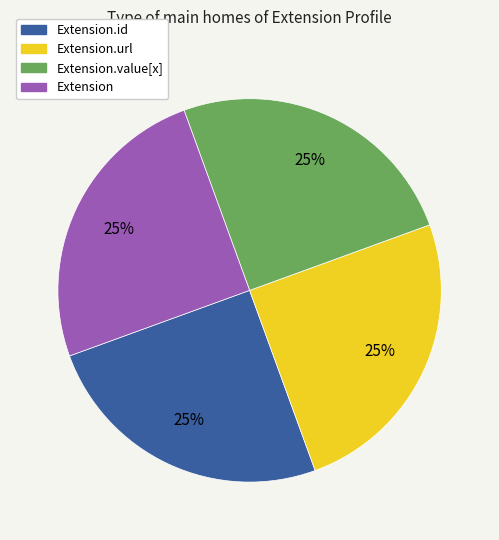

To the nearest percent, what is the average slice percentage?

25%